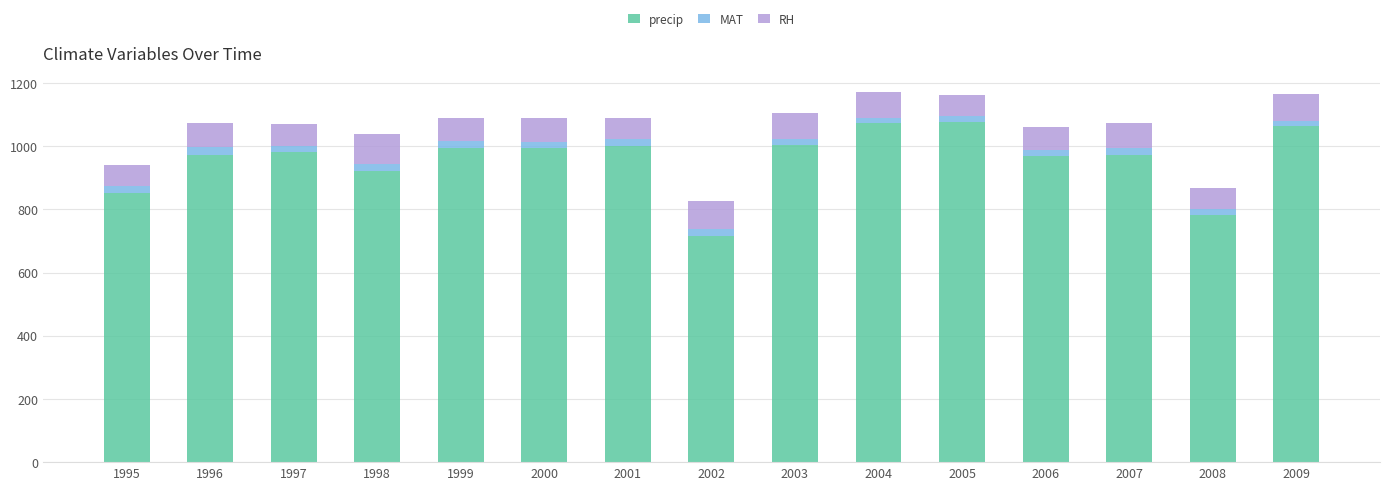

The value of precip at 1997 is 983.4. True or false?

True